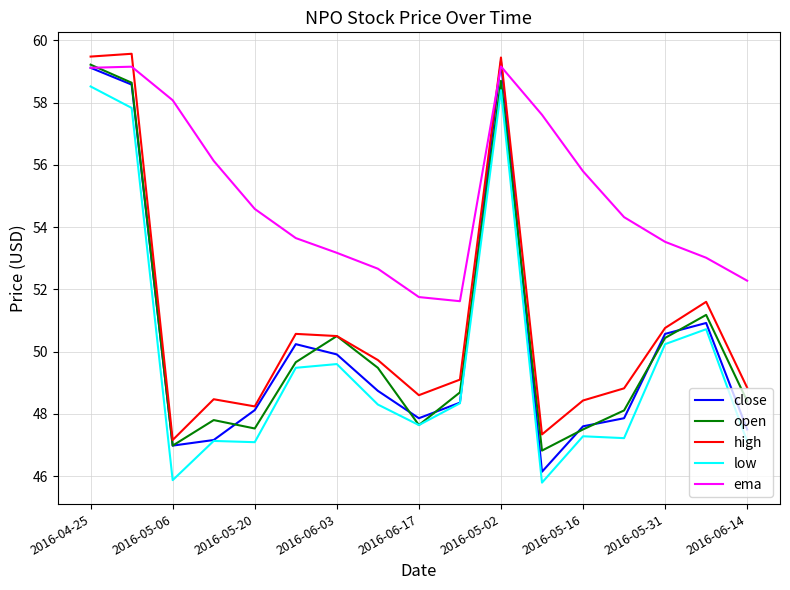

What is the minimum value shown in the chart?

45.8